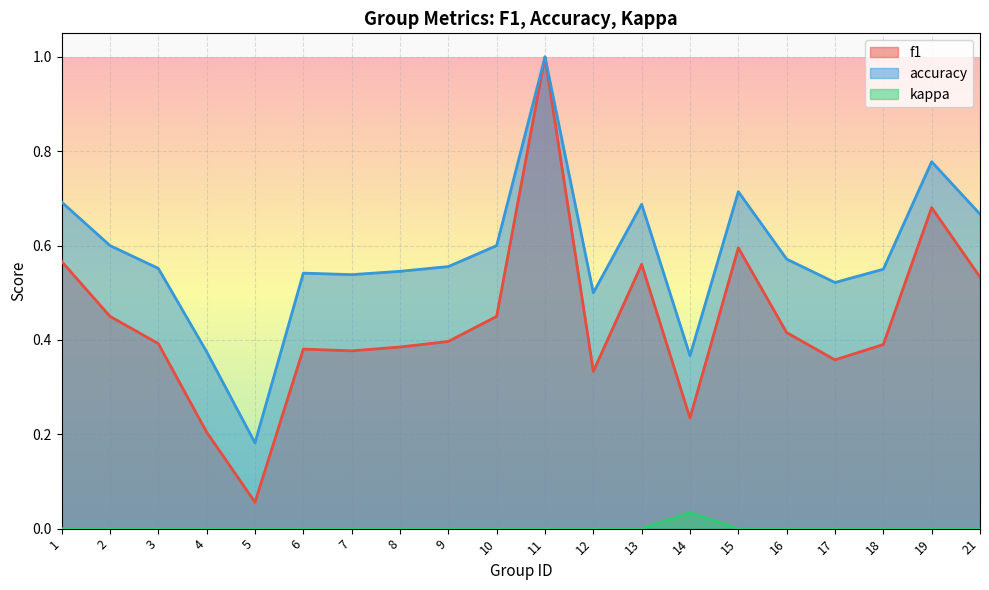

Which series has the largest total across all categories?

accuracy